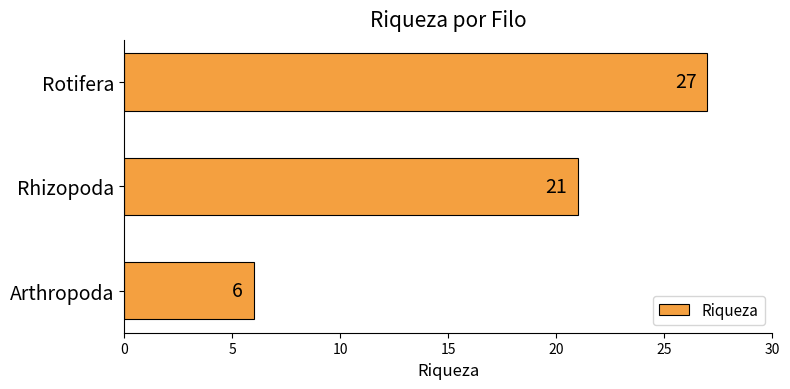

What is the minimum value shown in the chart?

6